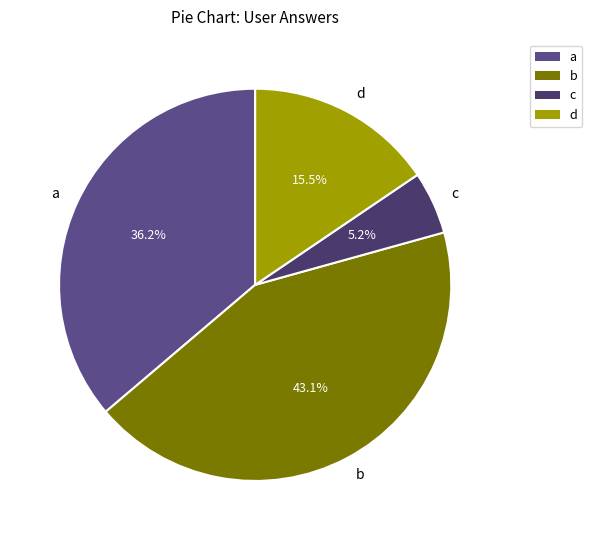

To the nearest percent, what percentage of the pie is c?

5%